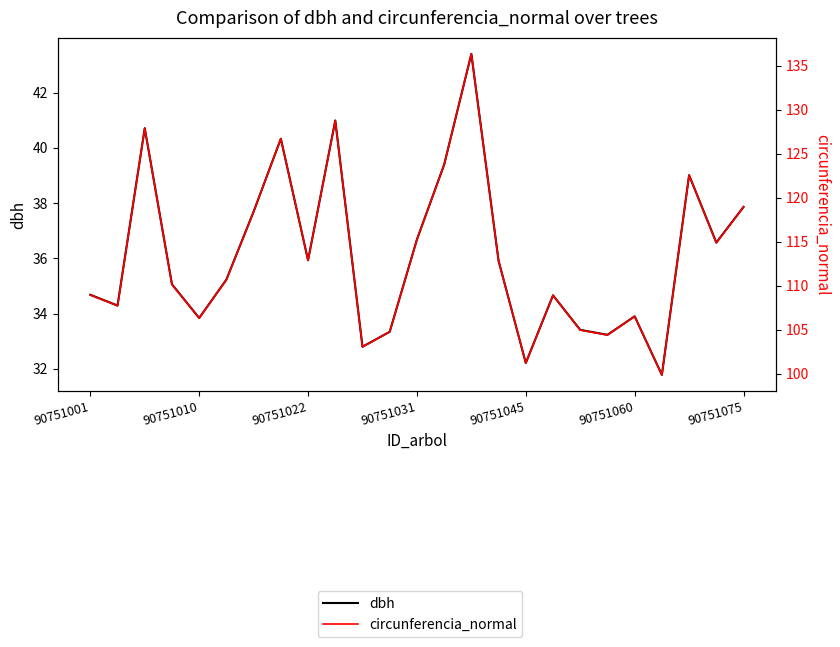

What is the maximum value for dbh?

43.4